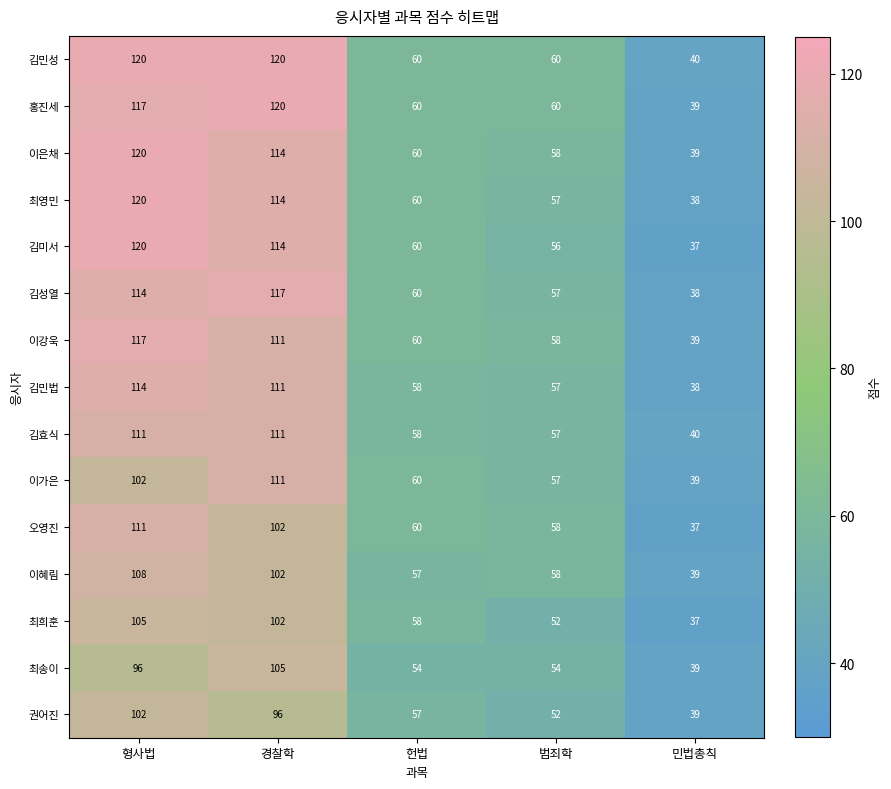

The value of 김효식 at 범죄학 is 57. True or false?

True